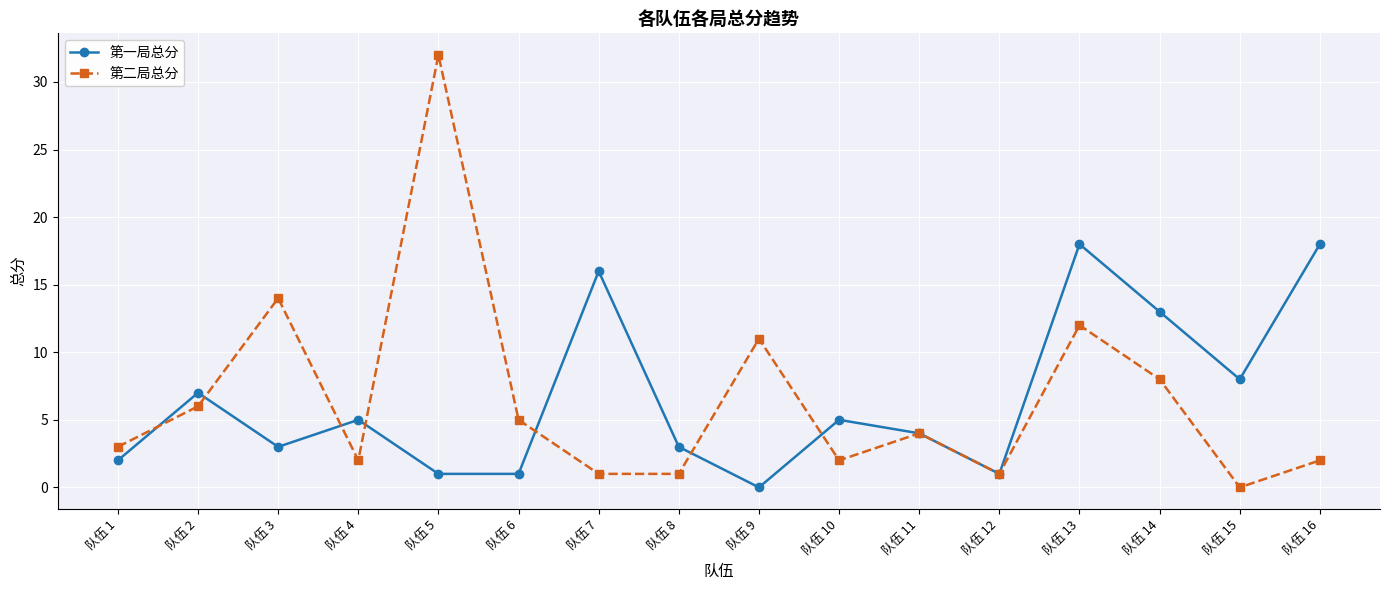

True or false: 第二局总分 and 第一局总分 cross at least once.

True